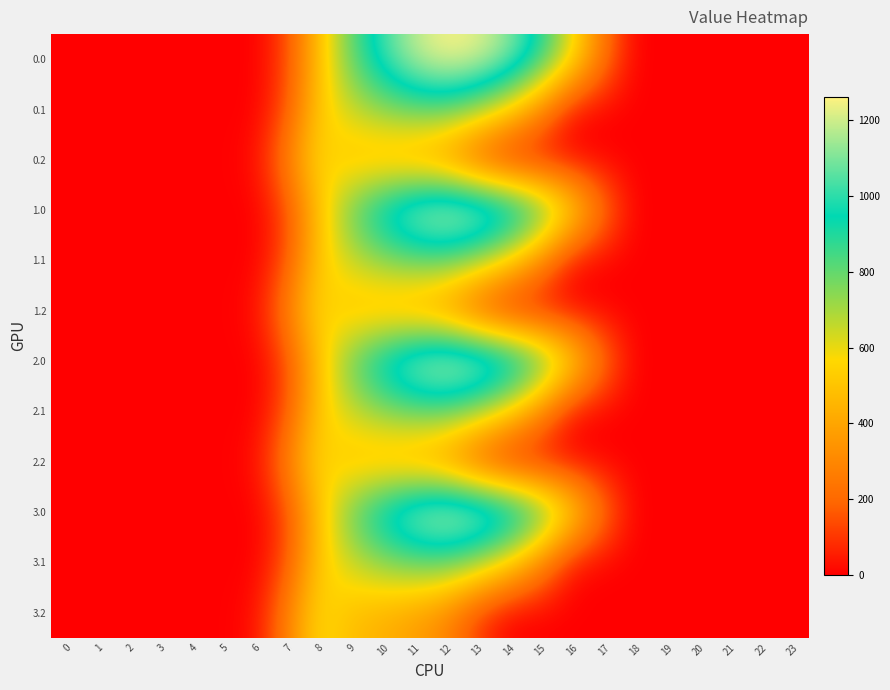

Reading right to left, what are all the values shown in this chart?

0.0: 23=0.0	22=0.0	21=0.0	20=0.0	19=0.0	18=0.0	17=243.5	16=613.0	15=911.8	14=1128.6	13=1237.4	12=1261.6	11=1185.2	10=1023.2	9=804.0	8=489.3	7=134.3	6=0.0	5=0.0	4=0.0	3=0.0	2=0.0	1=0.0	0=0.0
0.1: 23=0.0	22=0.0	21=0.0	20=0.0	19=0.0	18=0.0	17=0.0	16=26.8	15=301.4	14=544.1	13=715.3	12=806.9	11=800.2	10=742.1	9=646.9	8=514.8	7=153.2	6=0.0	5=0.0	4=0.0	3=0.0	2=0.0	1=0.0	0=0.0
0.2: 23=0.0	22=0.0	21=0.0	20=0.0	19=0.0	18=0.0	17=0.0	16=0.0	15=0.0	14=0.0	13=107.8	12=289.5	11=374.4	10=430.5	9=480.7	8=576.6	7=276.9	6=29.3	5=0.0	4=0.0	3=0.0	2=0.0	1=0.0	0=0.0
1.0: 23=0.0	22=0.0	21=0.0	20=0.0	19=0.0	18=0.0	17=243.5	16=613.0	15=911.8	14=1128.6	13=1237.4	12=1261.6	11=1185.2	10=1023.2	9=804.0	8=489.3	7=134.3	6=0.0	5=0.0	4=0.0	3=0.0	2=0.0	1=0.0	0=0.0
1.1: 23=0.0	22=0.0	21=0.0	20=0.0	19=0.0	18=0.0	17=0.0	16=26.8	15=301.4	14=544.1	13=715.3	12=806.9	11=800.2	10=742.1	9=646.9	8=514.8	7=153.2	6=0.0	5=0.0	4=0.0	3=0.0	2=0.0	1=0.0	0=0.0
1.2: 23=0.0	22=0.0	21=0.0	20=0.0	19=0.0	18=0.0	17=0.0	16=0.0	15=0.0	14=0.0	13=107.8	12=289.5	11=374.4	10=430.5	9=480.7	8=576.6	7=276.9	6=29.3	5=0.0	4=0.0	3=0.0	2=0.0	1=0.0	0=0.0
2.0: 23=0.0	22=0.0	21=0.0	20=0.0	19=0.0	18=0.0	17=243.5	16=613.0	15=911.8	14=1128.6	13=1237.4	12=1261.6	11=1185.2	10=1023.2	9=804.0	8=489.3	7=134.3	6=0.0	5=0.0	4=0.0	3=0.0	2=0.0	1=0.0	0=0.0
2.1: 23=0.0	22=0.0	21=0.0	20=0.0	19=0.0	18=0.0	17=0.0	16=26.8	15=301.4	14=544.1	13=715.3	12=806.9	11=800.2	10=742.1	9=646.9	8=514.8	7=153.2	6=0.0	5=0.0	4=0.0	3=0.0	2=0.0	1=0.0	0=0.0
2.2: 23=0.0	22=0.0	21=0.0	20=0.0	19=0.0	18=0.0	17=0.0	16=0.0	15=0.0	14=0.0	13=107.8	12=289.5	11=374.4	10=430.5	9=480.7	8=576.6	7=276.9	6=29.3	5=0.0	4=0.0	3=0.0	2=0.0	1=0.0	0=0.0
3.0: 23=0.0	22=0.0	21=0.0	20=0.0	19=0.0	18=0.0	17=243.5	16=613.0	15=911.8	14=1128.6	13=1237.4	12=1261.6	11=1185.2	10=1023.2	9=804.0	8=489.3	7=134.3	6=0.0	5=0.0	4=0.0	3=0.0	2=0.0	1=0.0	0=0.0
3.1: 23=0.0	22=0.0	21=0.0	20=0.0	19=0.0	18=0.0	17=0.0	16=26.8	15=301.4	14=544.1	13=715.3	12=806.9	11=800.2	10=742.1	9=646.9	8=514.8	7=153.2	6=0.0	5=0.0	4=0.0	3=0.0	2=0.0	1=0.0	0=0.0
3.2: 23=0.0	22=0.0	21=0.0	20=0.0	19=0.0	18=0.0	17=0.0	16=0.0	15=0.0	14=0.0	13=107.8	12=289.5	11=374.4	10=430.5	9=480.7	8=576.6	7=276.9	6=29.3	5=0.0	4=0.0	3=0.0	2=0.0	1=0.0	0=0.0